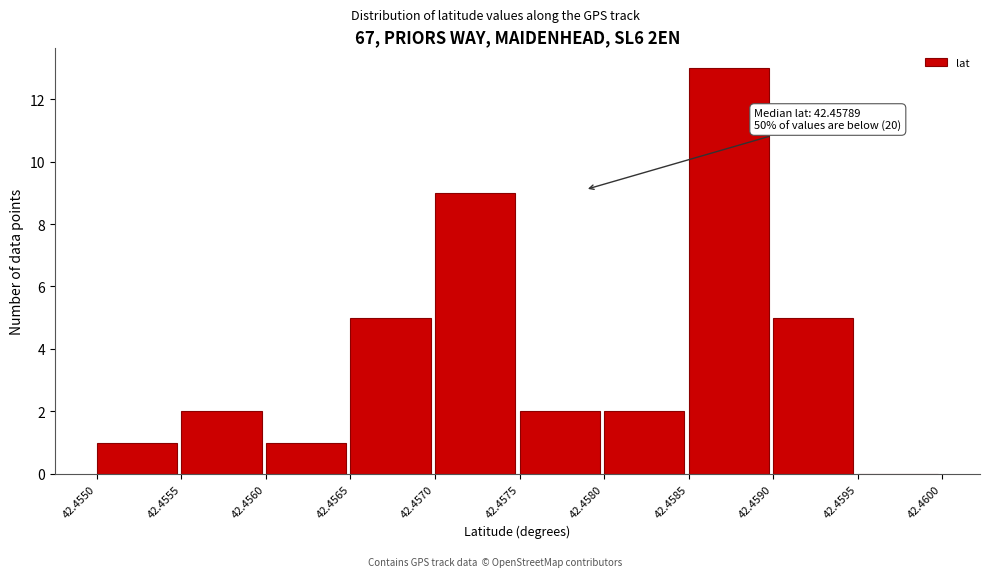

Over which range of the x-axis is the bar tallest?

42.4585 to 42.4590